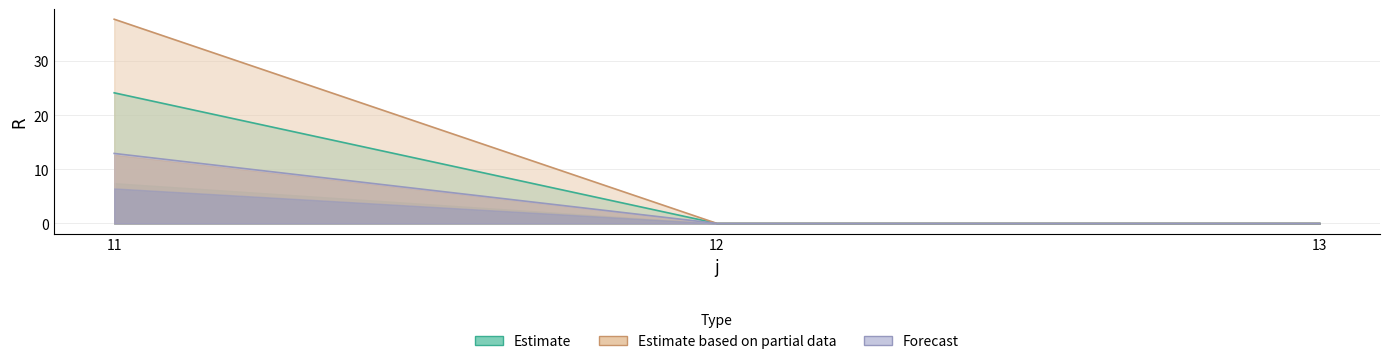

How many positive values does the s=3 series have?

1